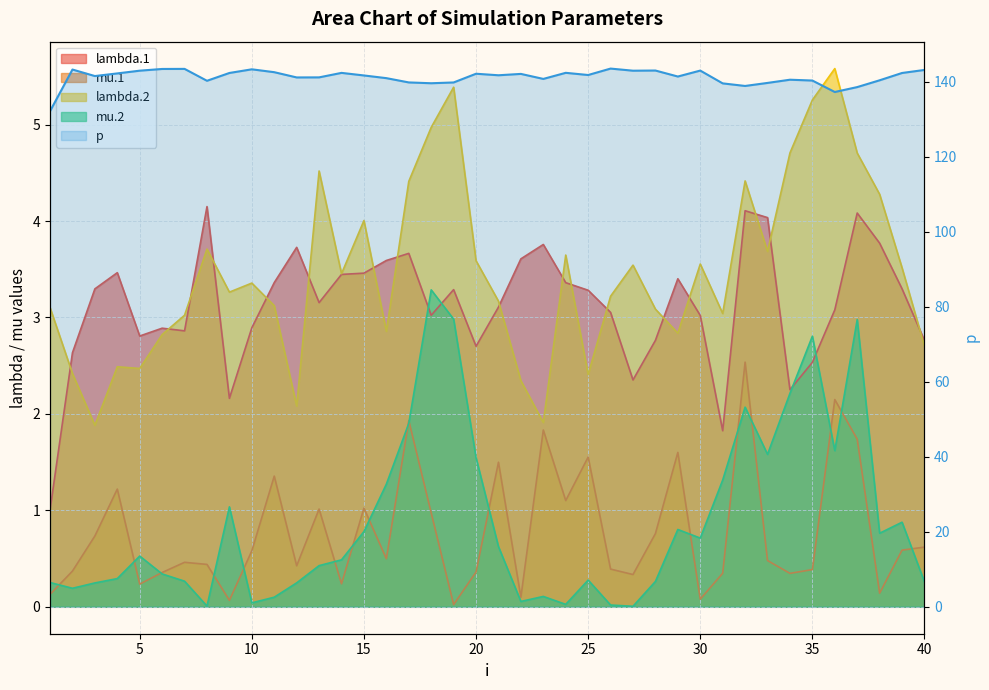

Where is the first local minimum for mu.2?

2